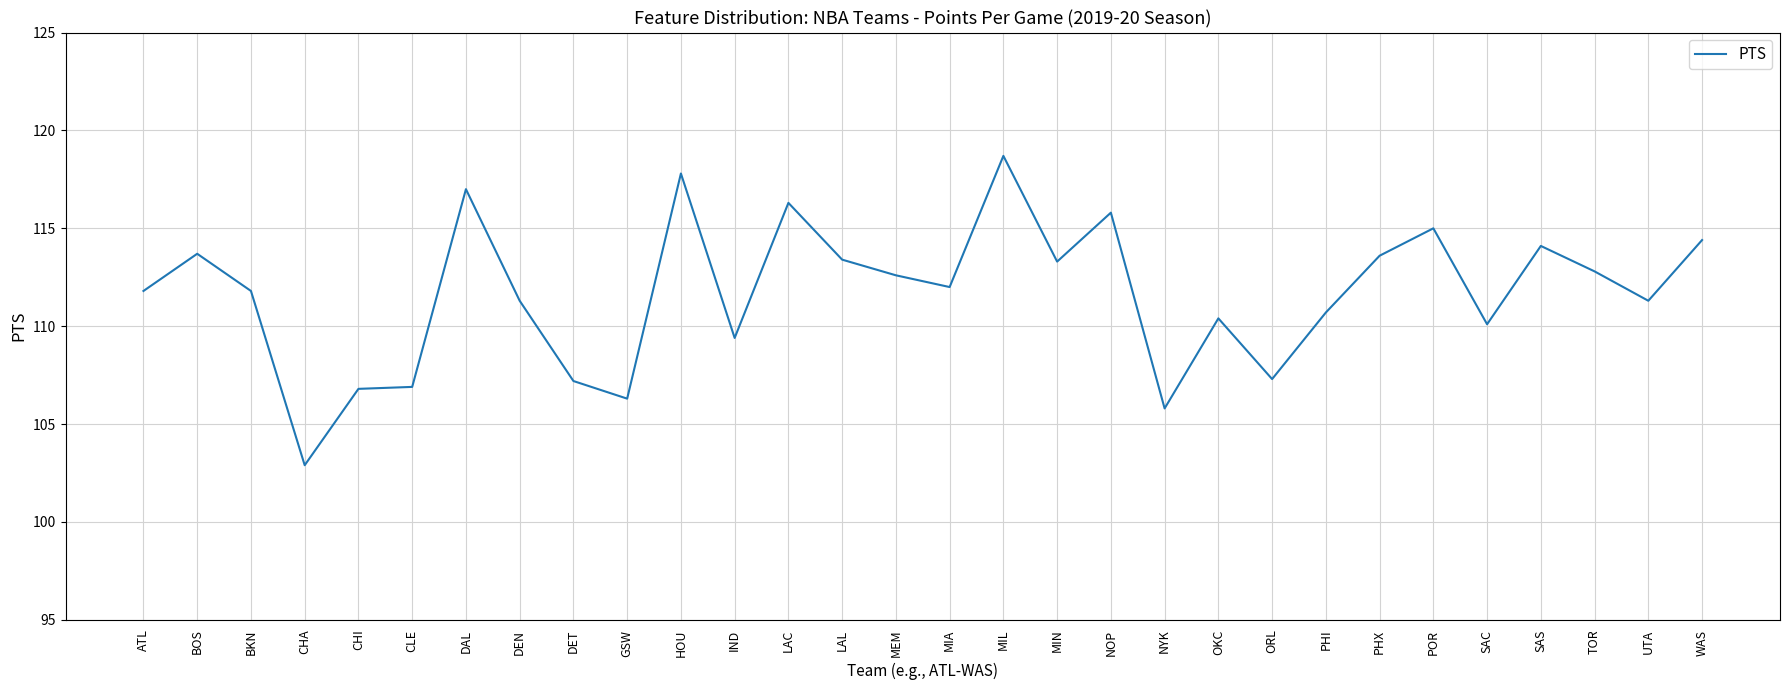

What is the difference between the maximum and minimum values?

15.8